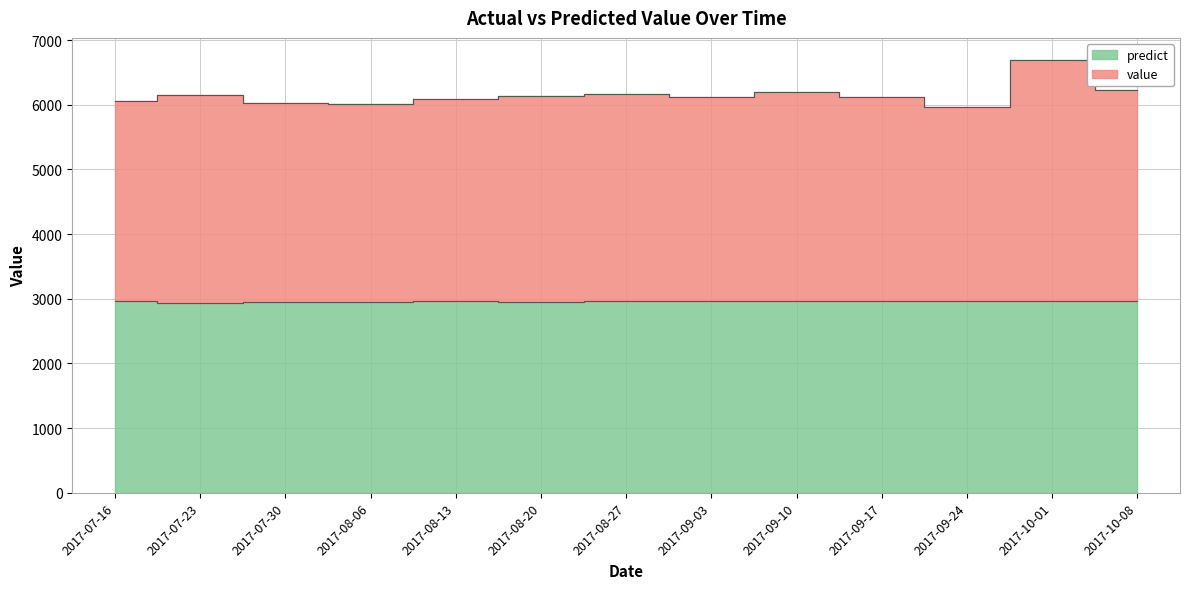

Read the value value at 2017-09-24.

5966.8